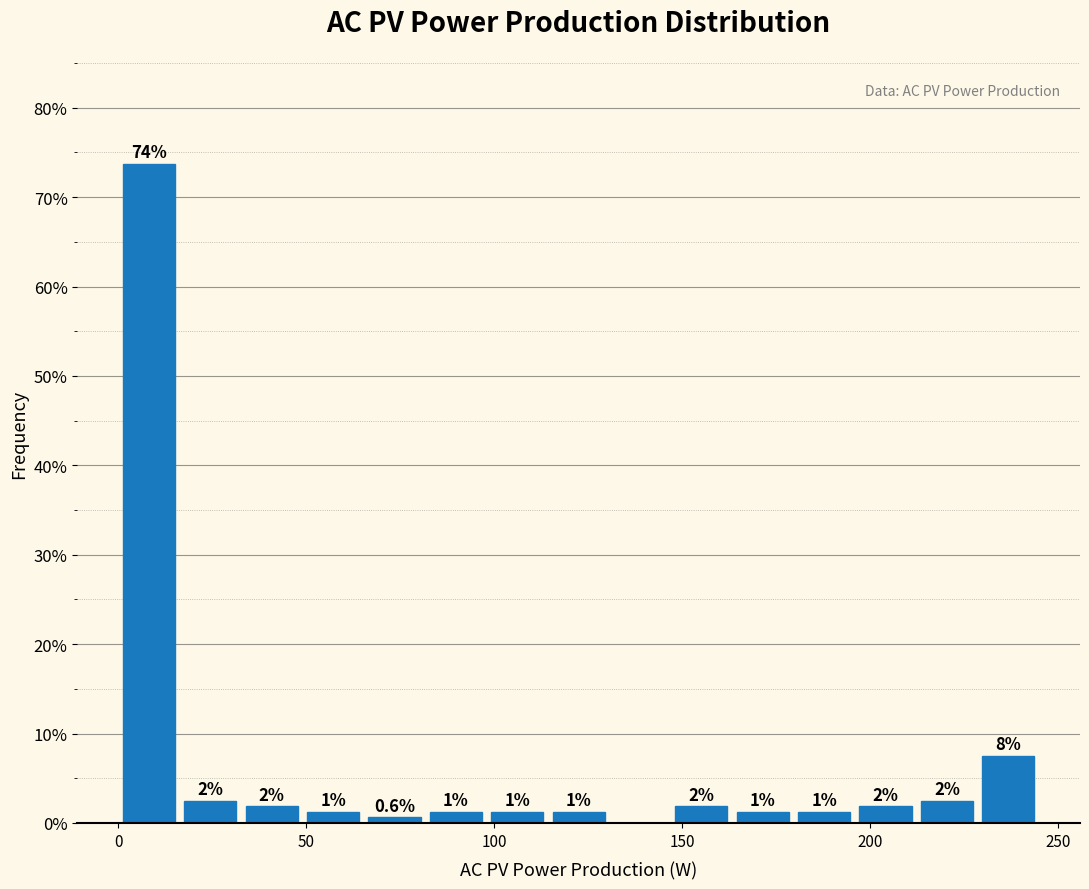

Around what value on the x-axis is the tallest bar? Give the approximate position of its centre, as read against the axis.

10